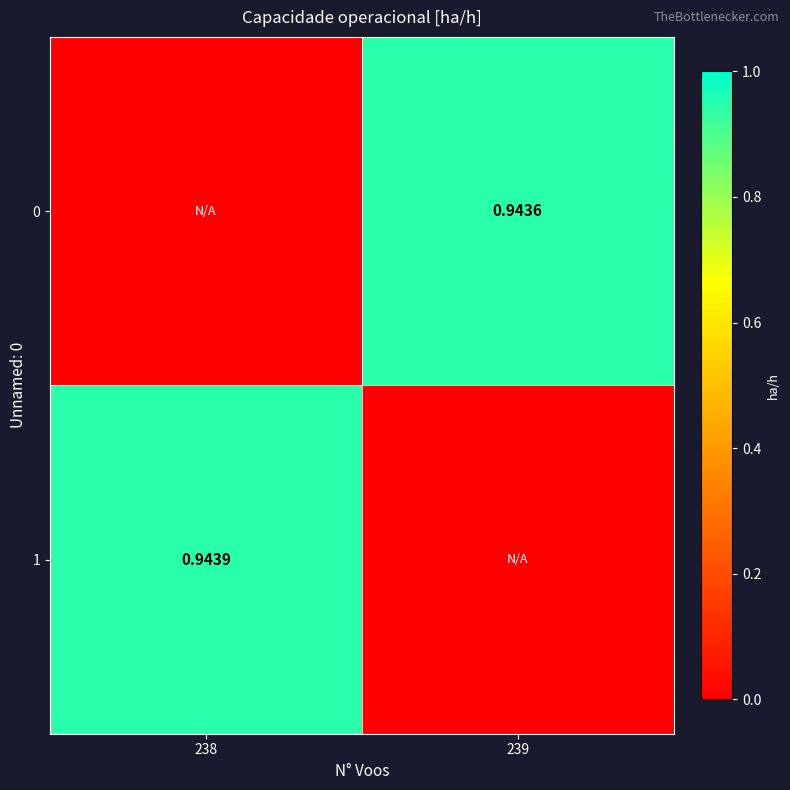

Is the value of 1 at 238 greater than the value of 0 at 239?

Yes